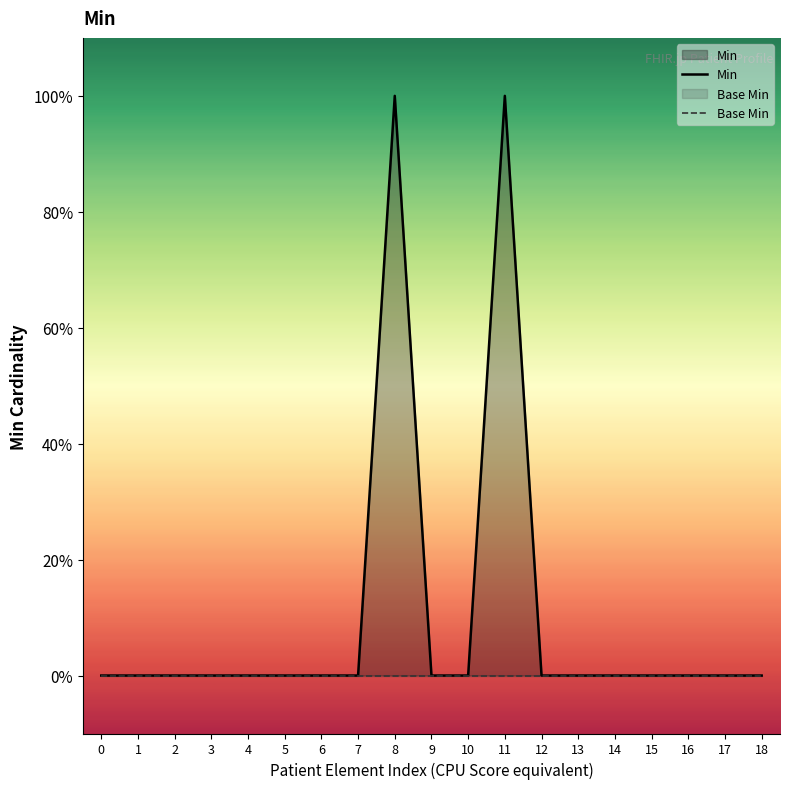

Between 8 and 16, which is larger?

8